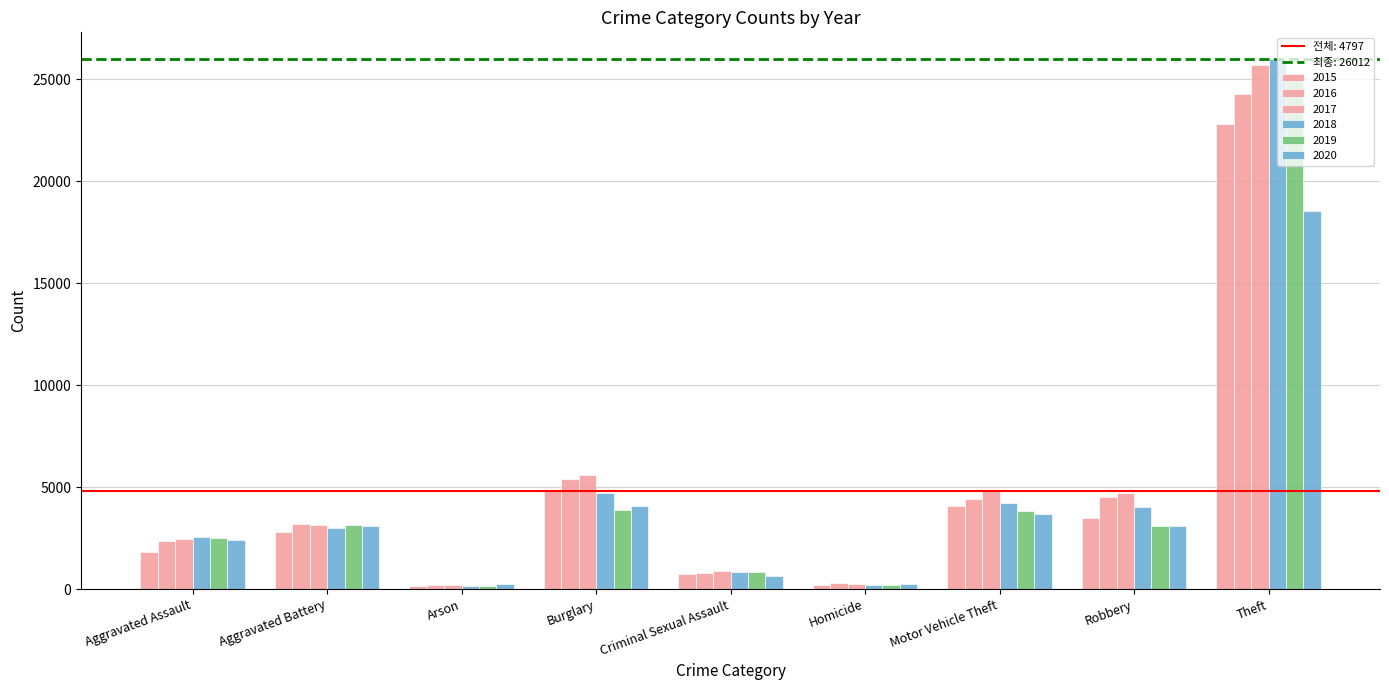

How many values in the 2019 series are below 3118?

4